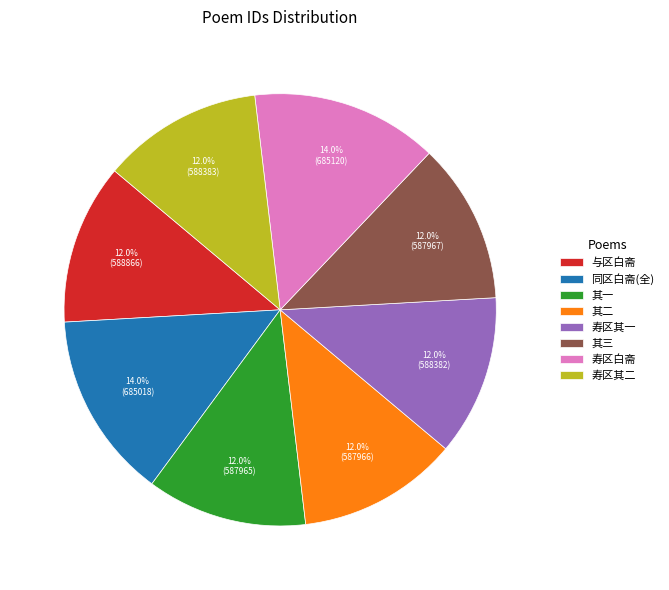

Is 其二 the majority of the pie?

No